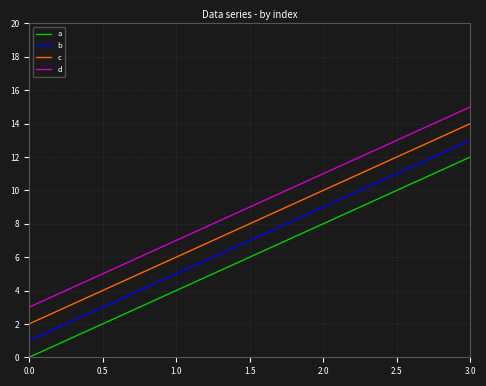

How many b values are between 5 and 13?

3